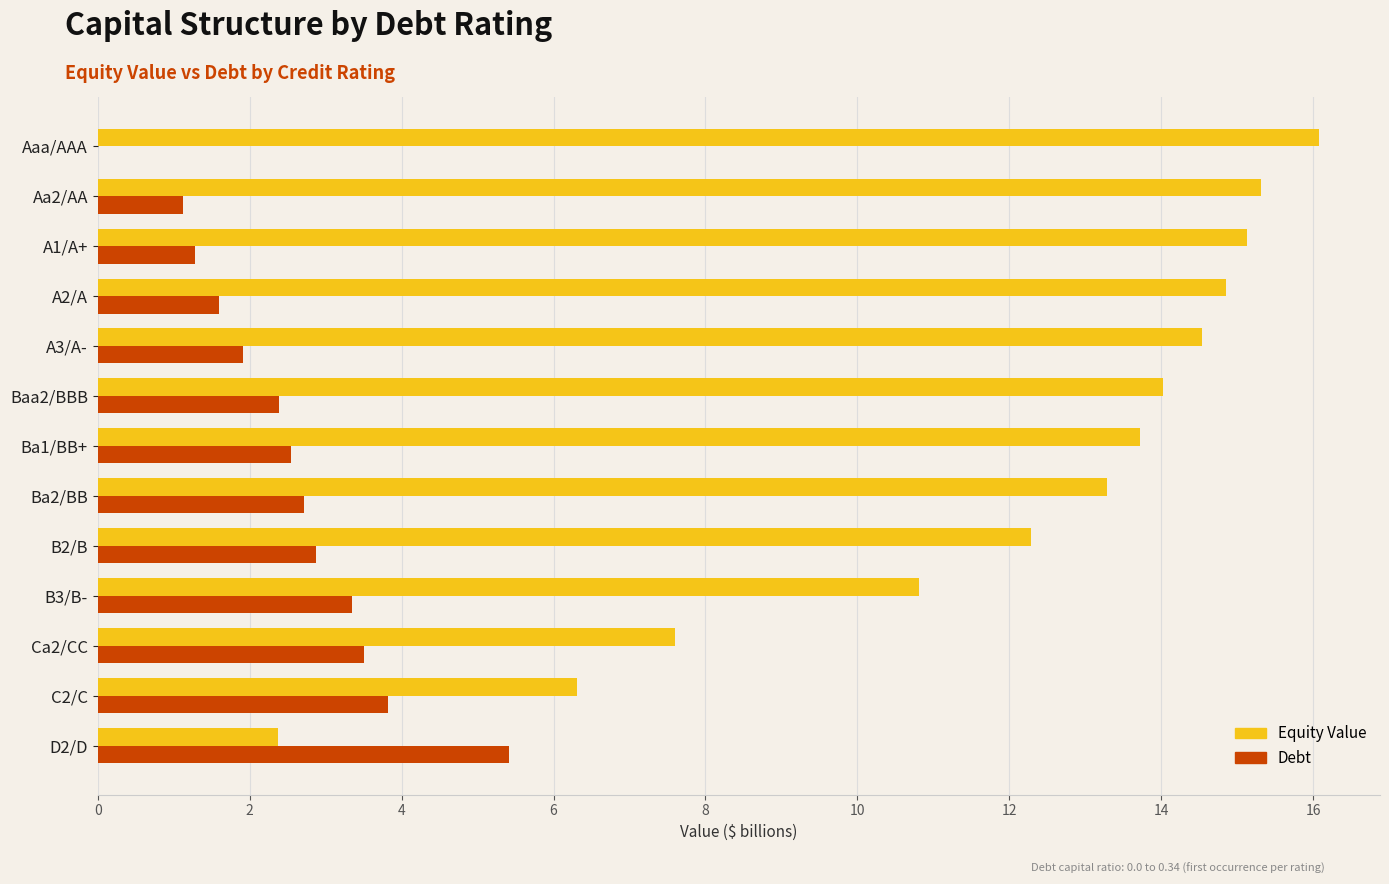

What is the total value across all series at A1/A+?

16.4